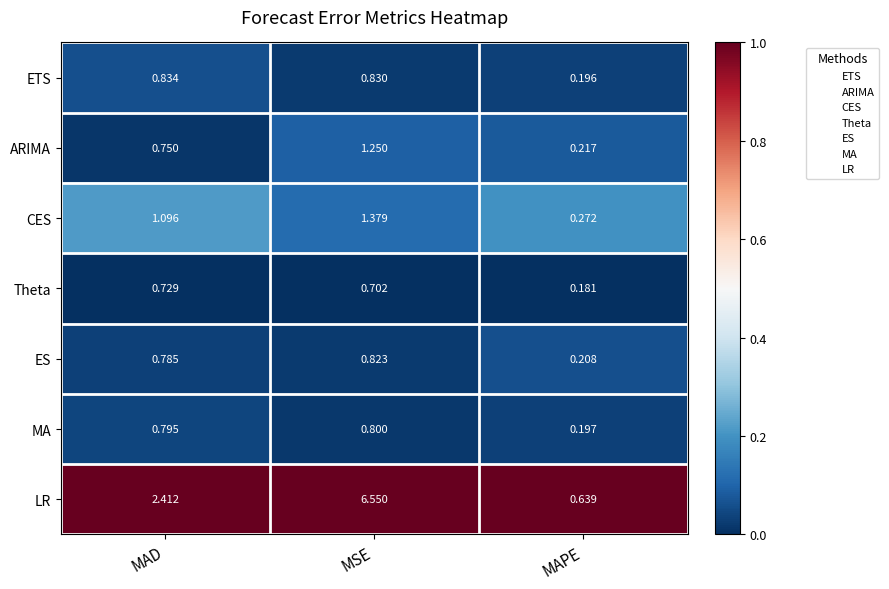

At which label is ETS closest to 0?

MAPE